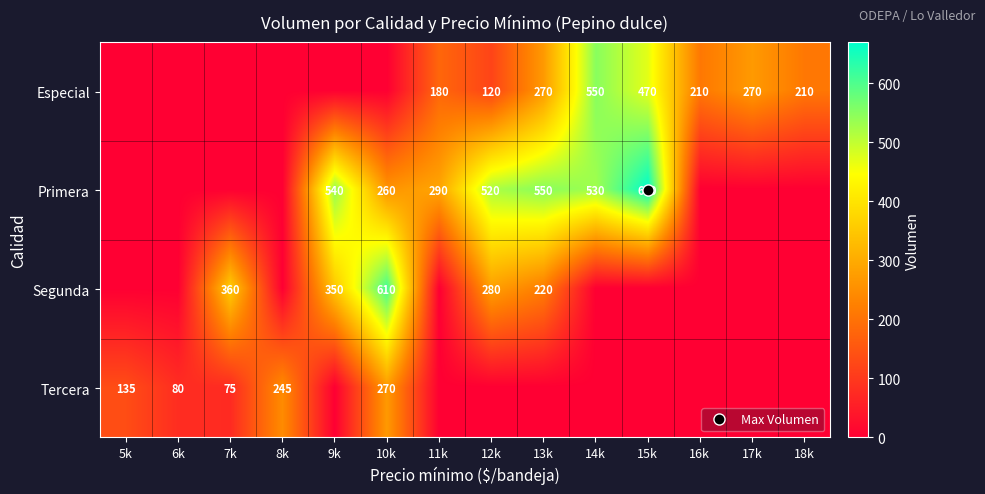

At 18k, list the series in order from smallest to largest.

Primera, Segunda, Tercera, Especial